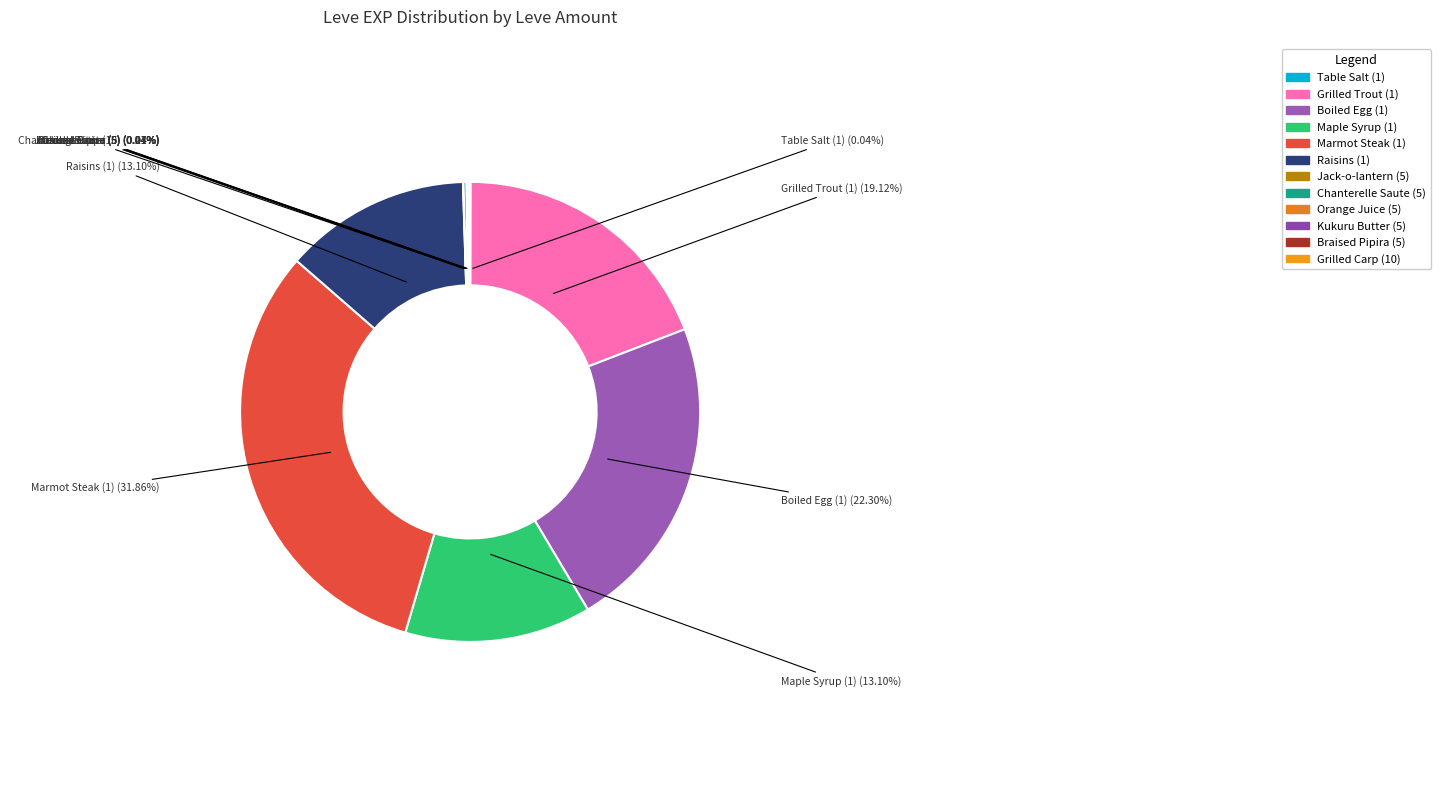

Does any single category account for the majority?

No